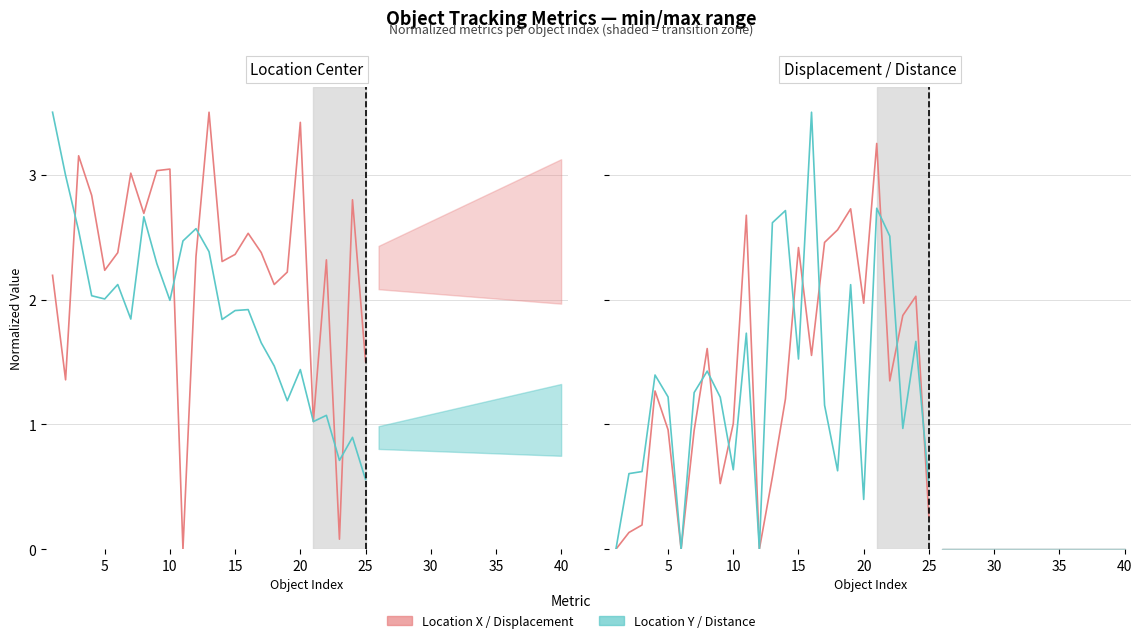

What are all the series names shown in the legend?

Location X / Displacement, Location Y / Distance